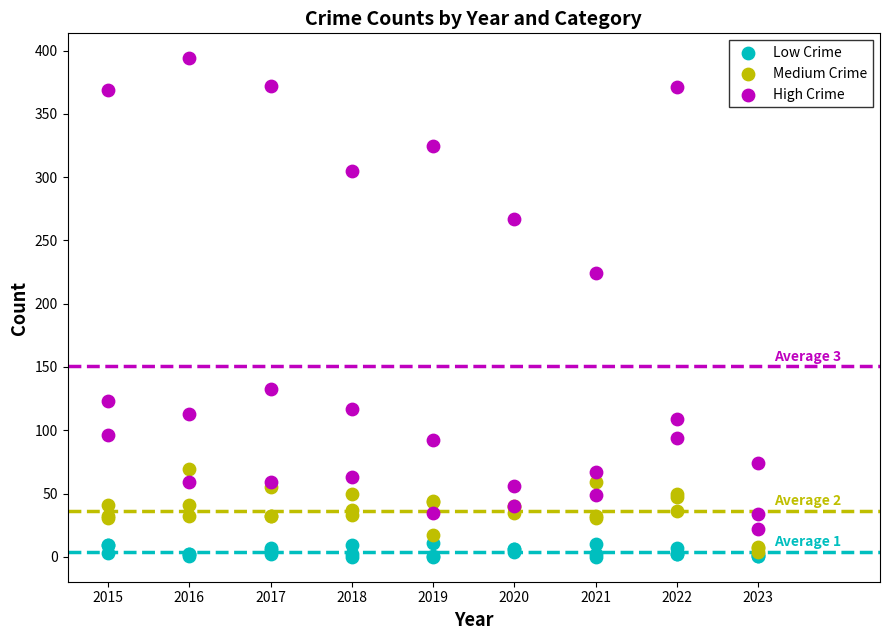

In the High Crime series, what Y value is closest to 208?

224